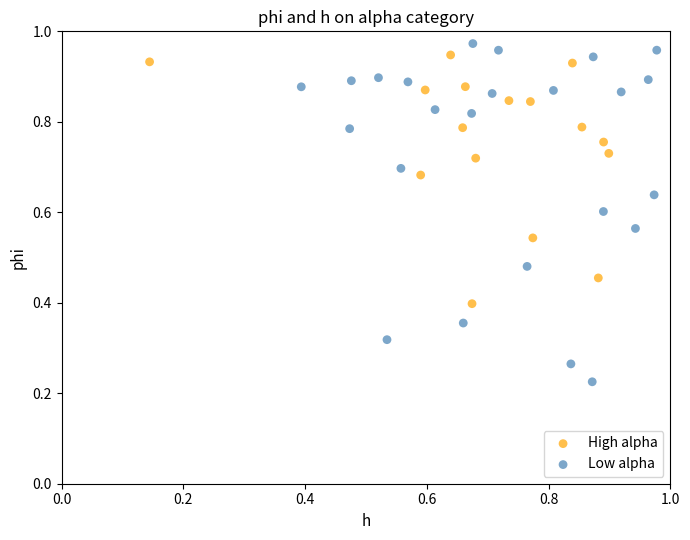

Which series contains the lowest Y value?

Low alpha